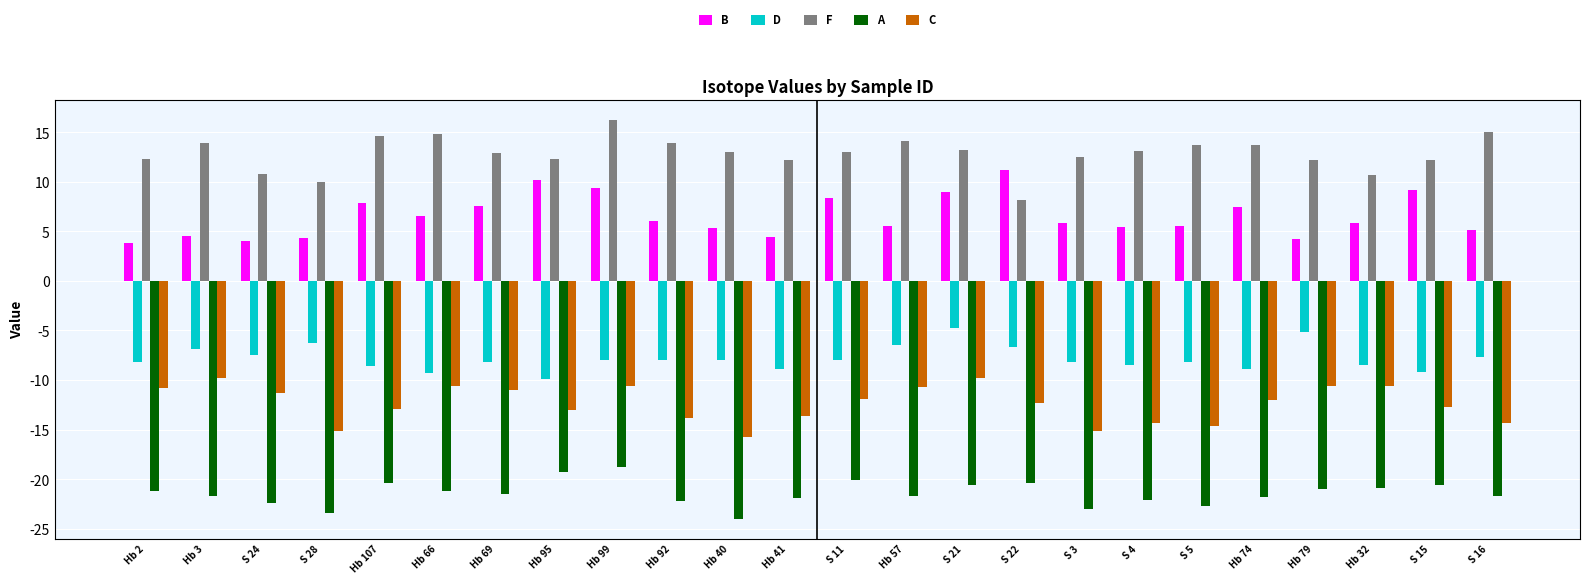

What is the difference between the highest and lowest values at Hb 32?

31.5